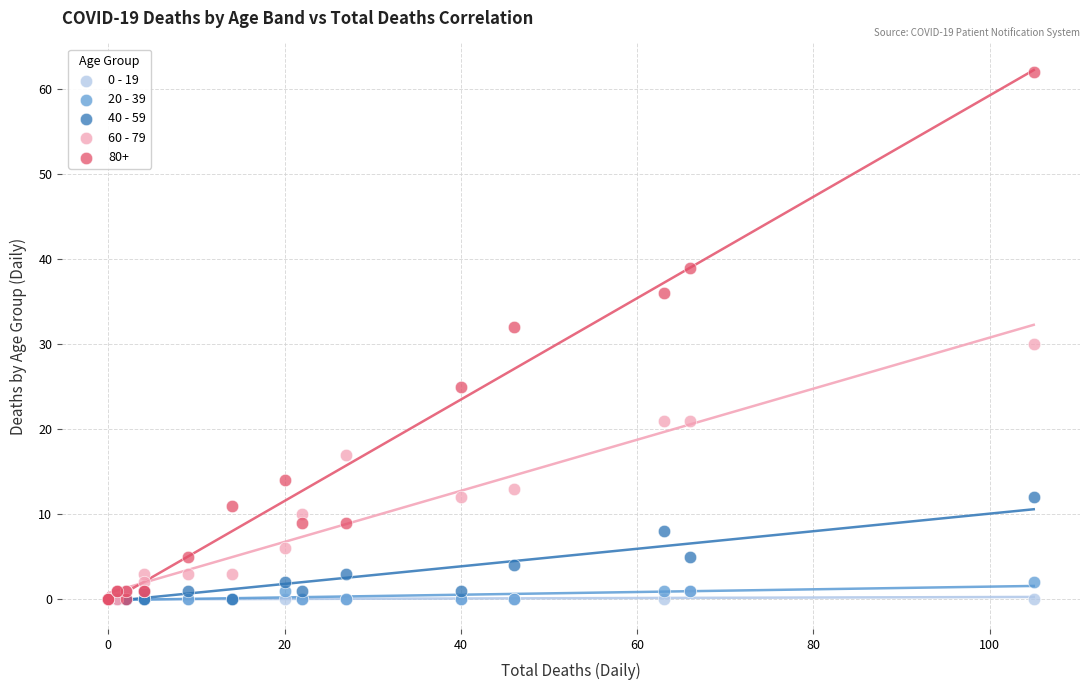

What are all the series names shown in the legend?

0 - 19, 20 - 39, 40 - 59, 60 - 79, 80+